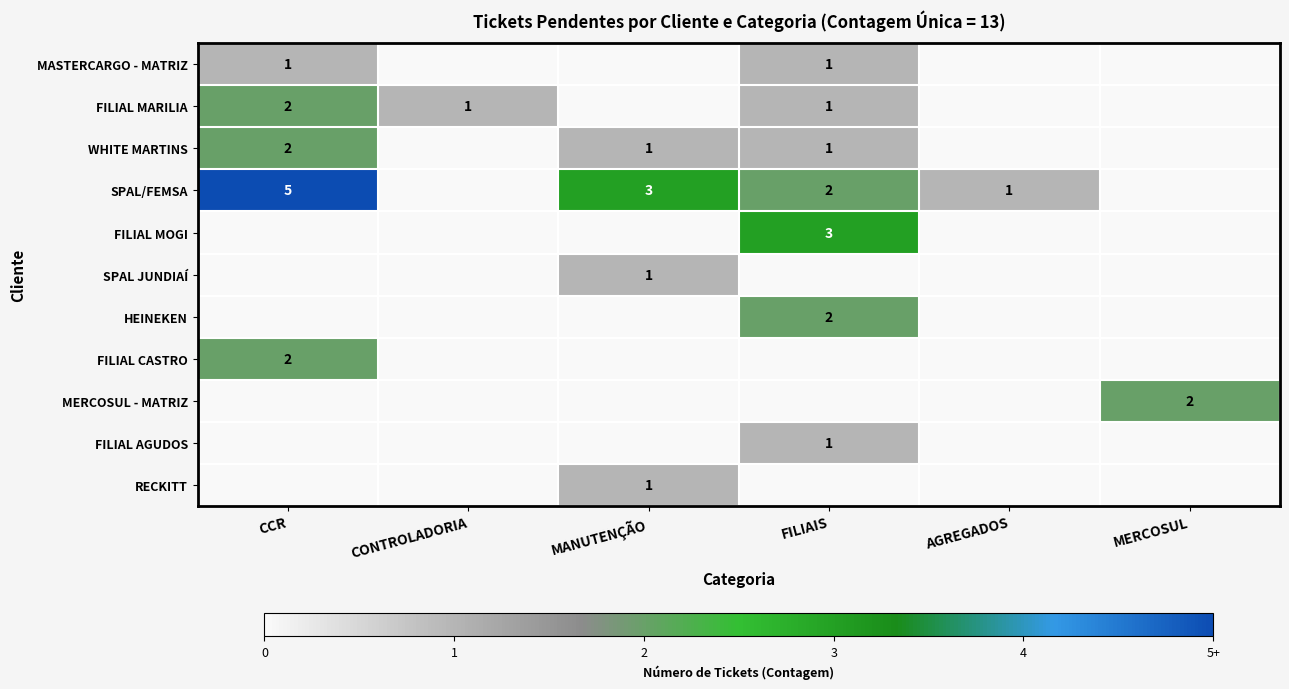

The value of SPAL/FEMSA at CCR is 5. True or false?

True